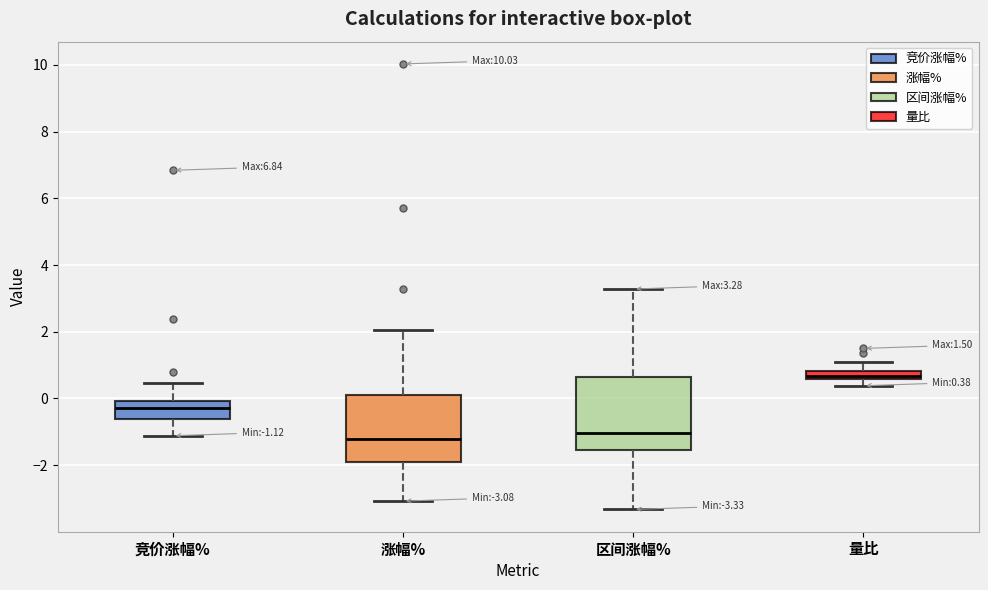

Which box's median line is the highest?

量比